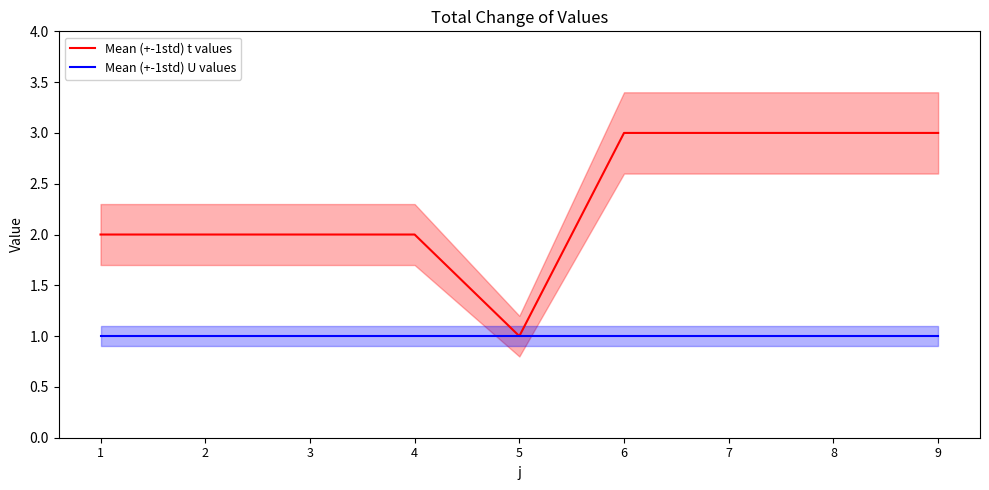

At how many categories does at least one series exceed 1?

8